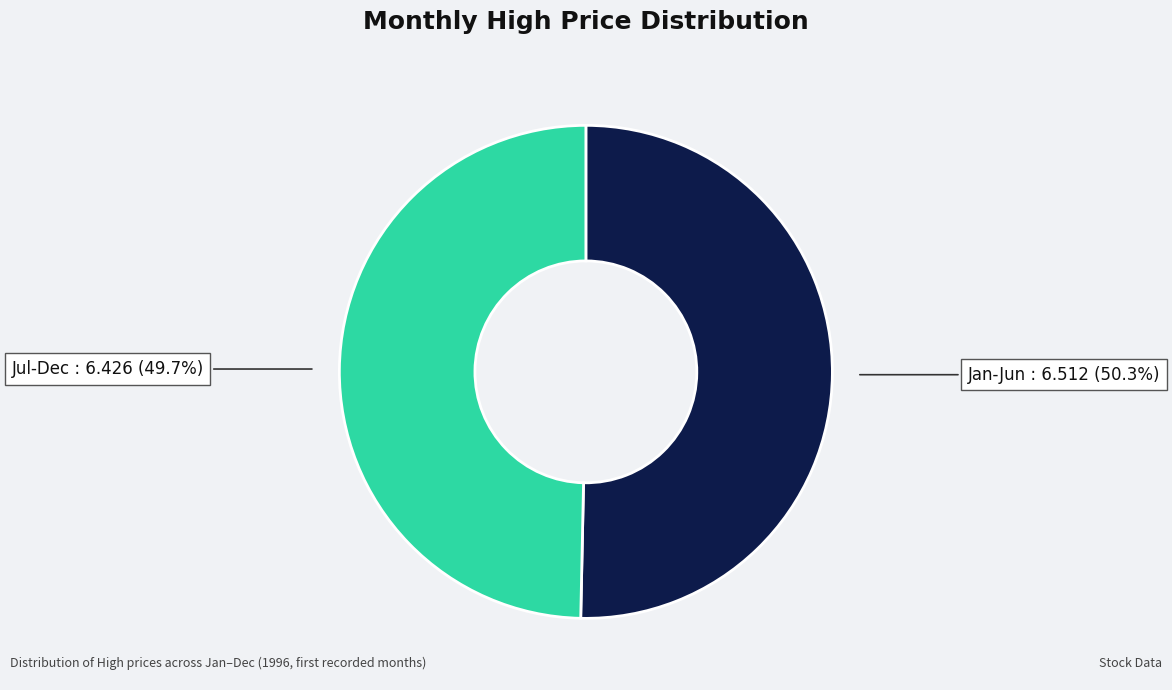

Rank the categories by value from lowest to highest.

Jul-Dec, Jan-Jun